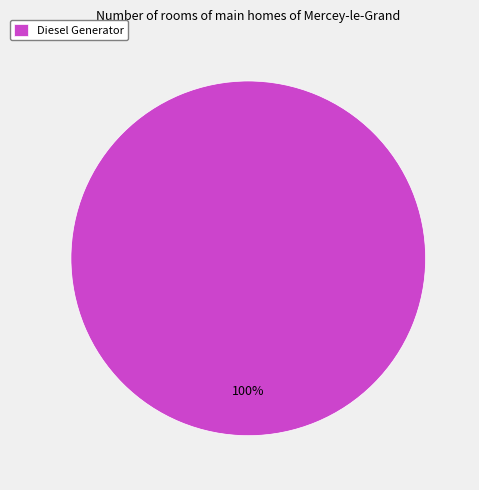

What percentage is the Diesel Generator slice, to the nearest percent?

100%